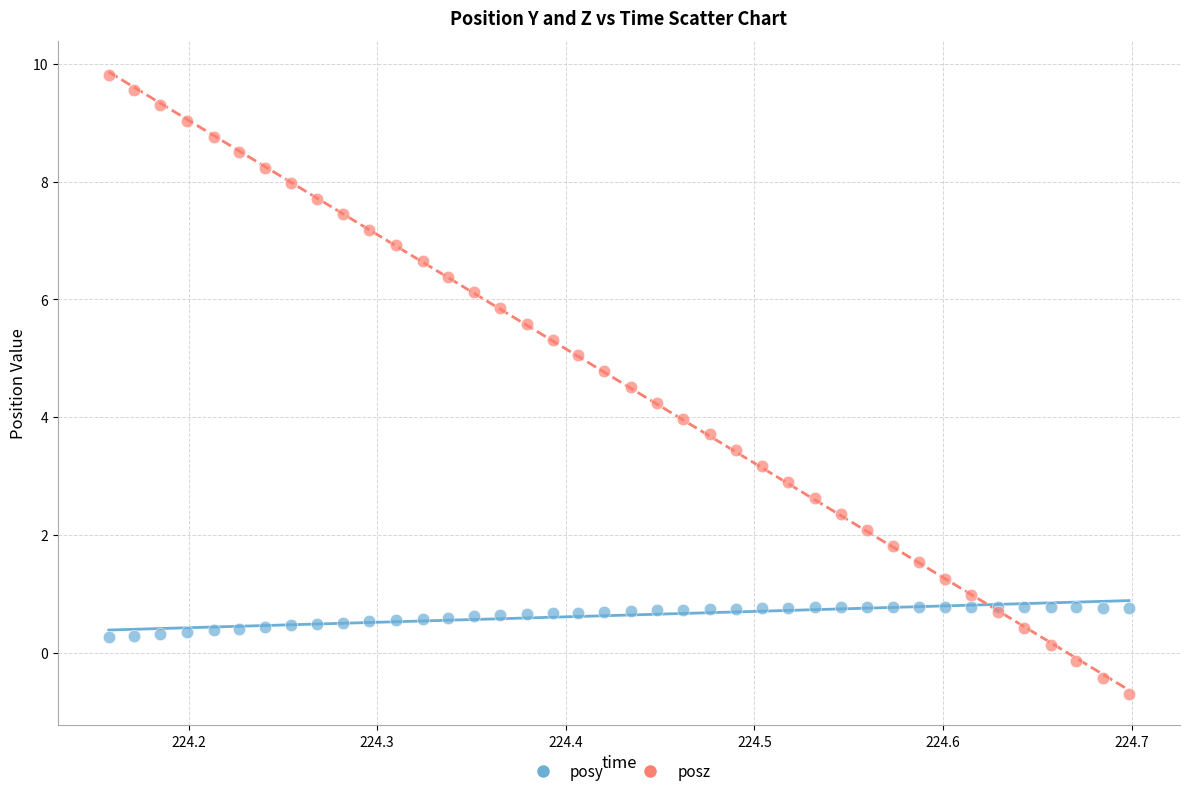

Which series reaches the minimum Y coordinate?

posz